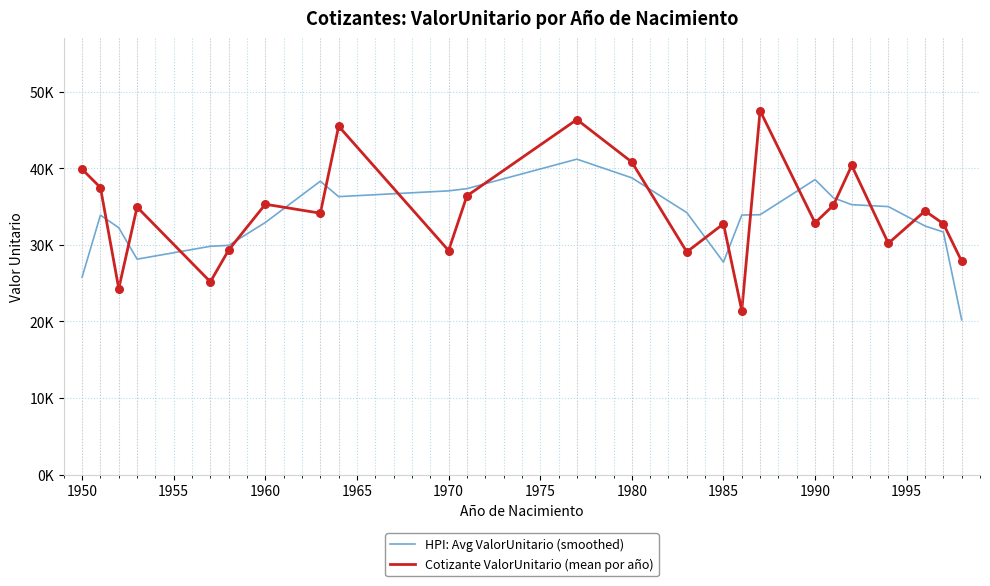

Which series has the largest total across all categories?

Cotizante ValorUnitario (mean por año)